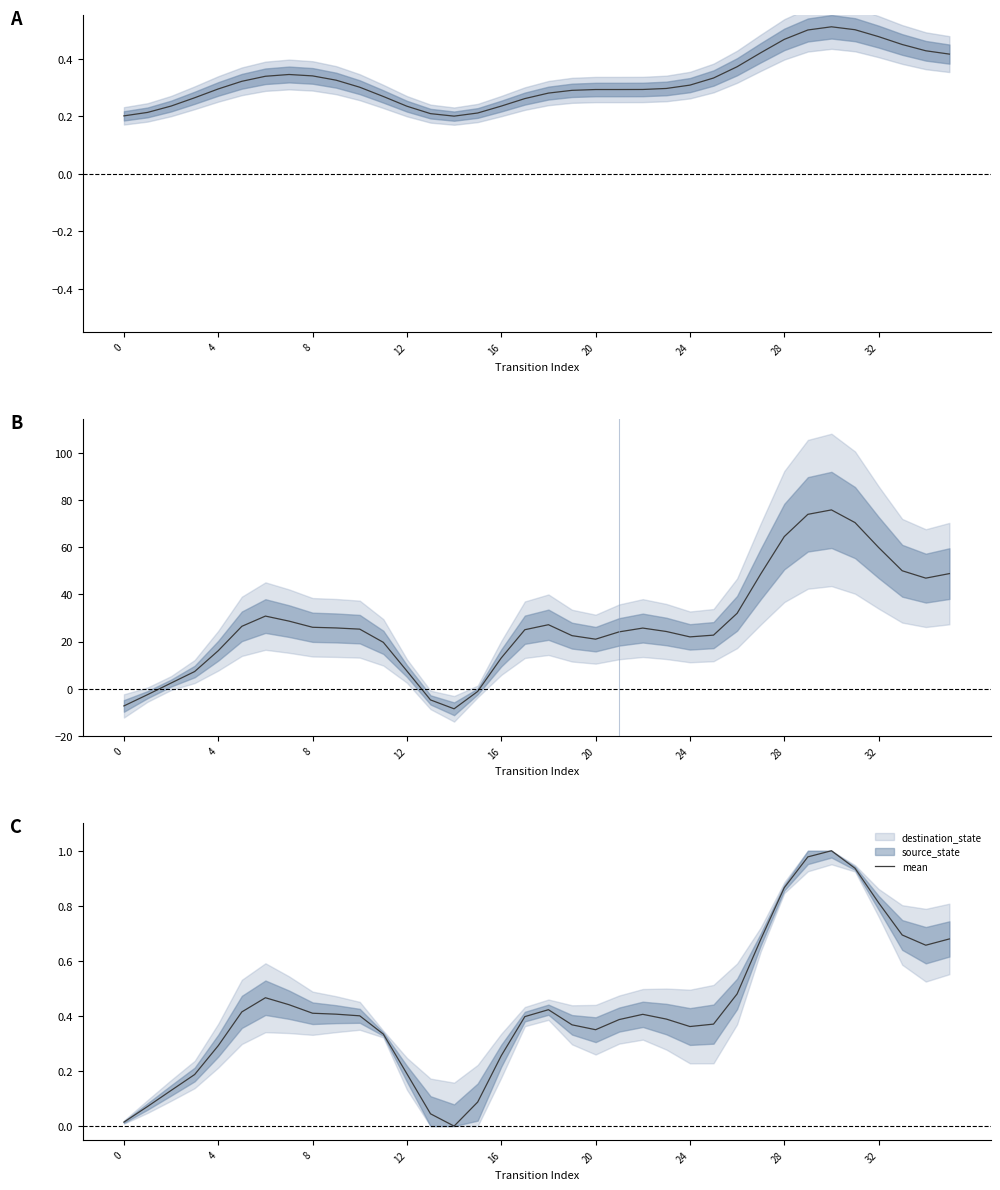

Reading left to right, extract all data points from this chart.

0.0	0.1	0.1	0.2	0.3	0.4	0.5	0.4	0.4	0.4	0.4	0.3	0.2	0.0	0.0	0.1	0.3	0.4	0.4	0.4	0.4	0.4	0.4	0.4	0.4	0.4	0.5	0.7	0.9	1.0	1.0	0.9	0.8	0.7	0.7	0.7